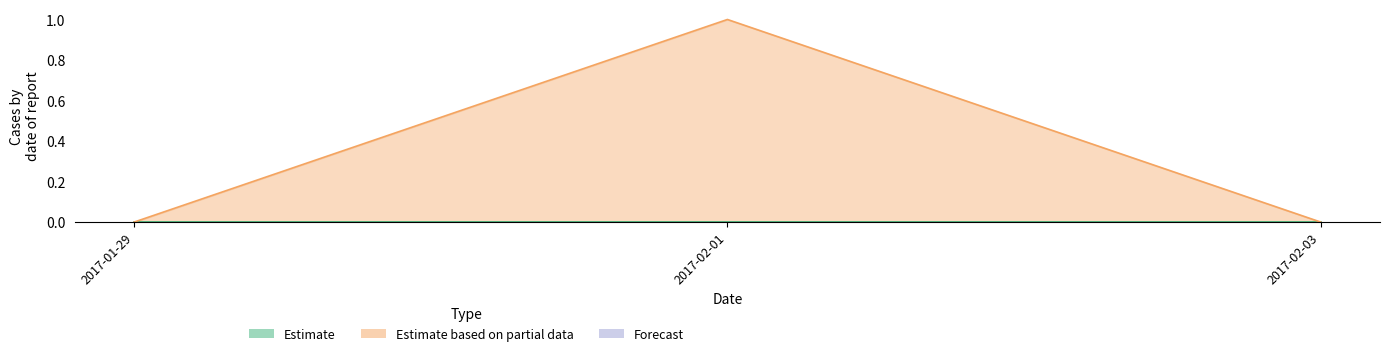

What position from the right is 2017-02-03?

1